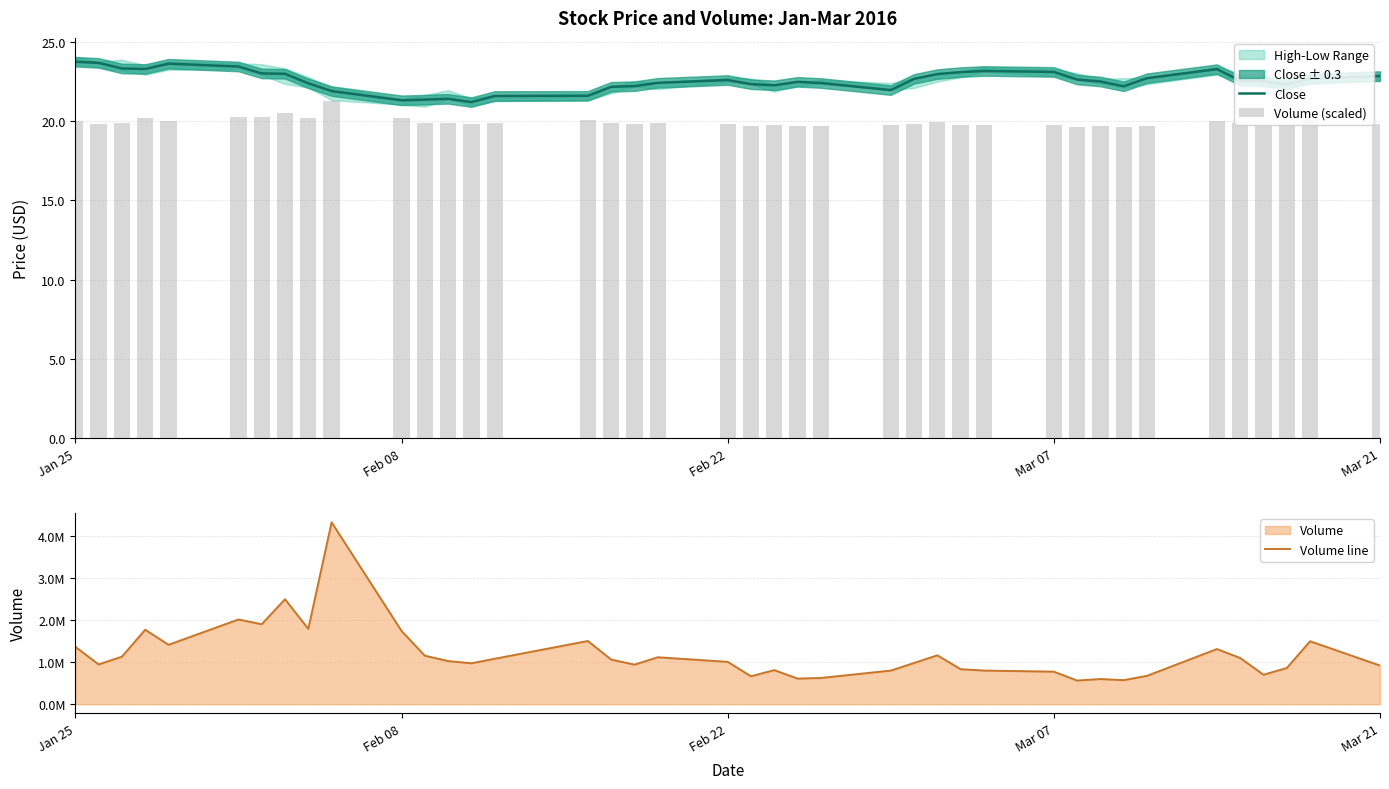

Is it true that Close equals 8.8 at Feb 22?

False